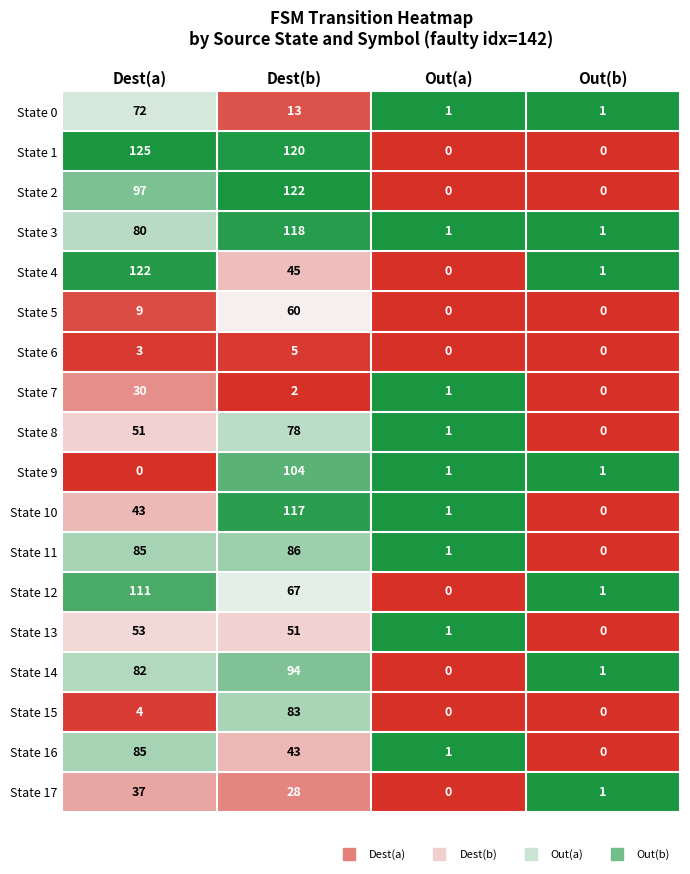

Which series has the largest range (max minus min)?

State 1